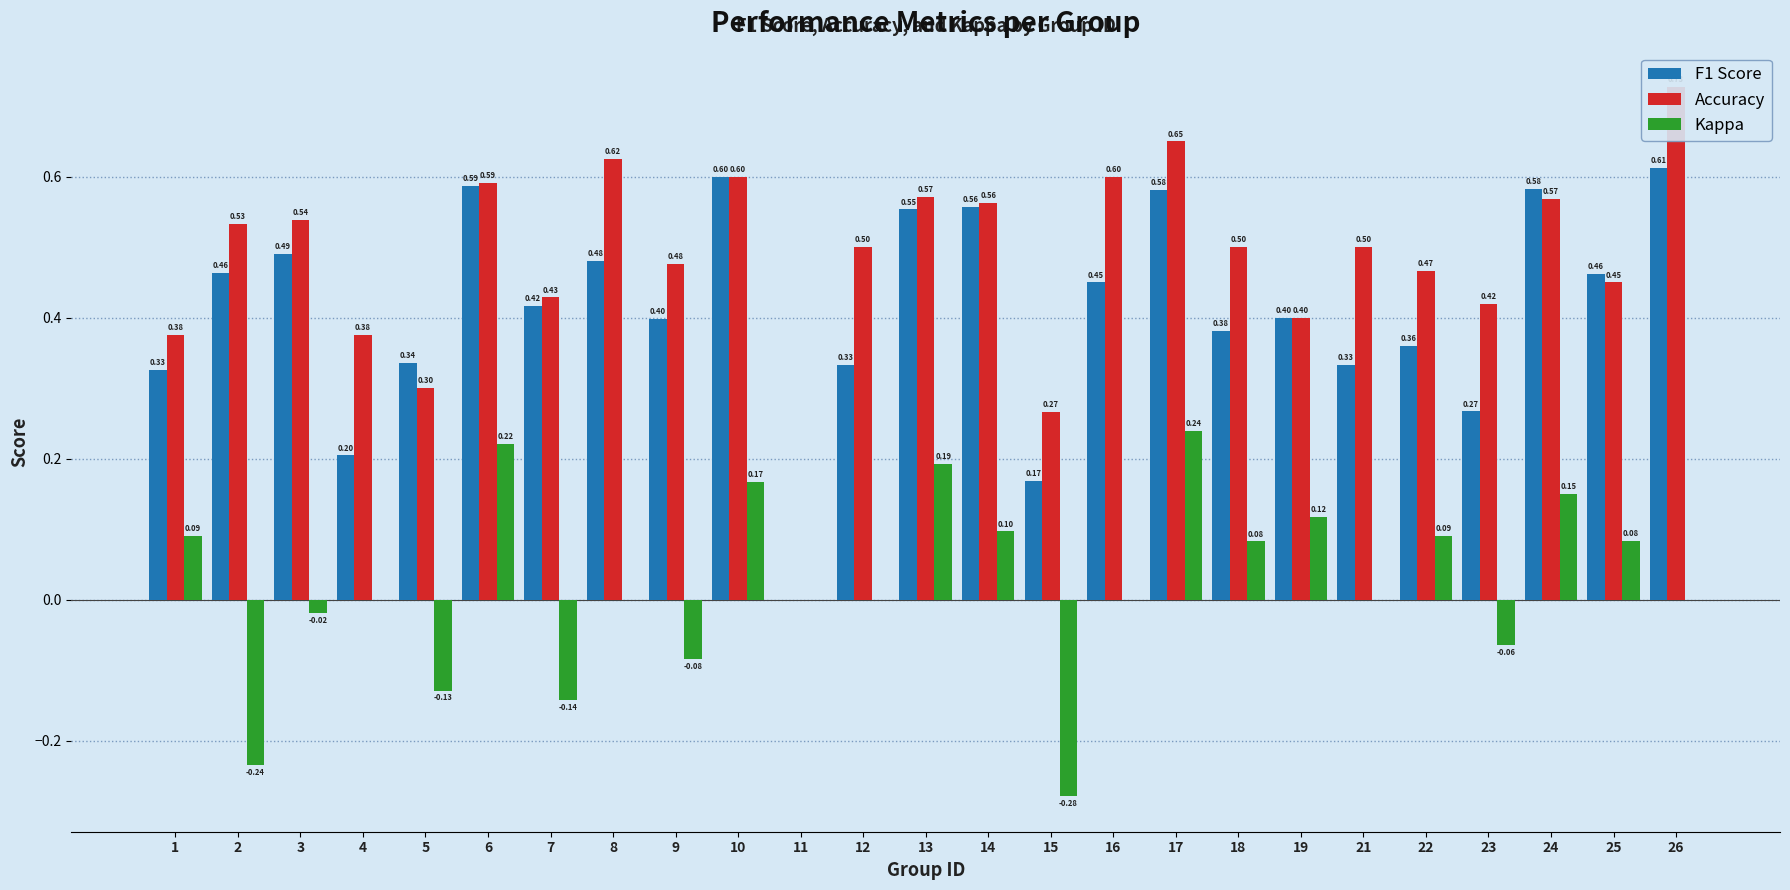

Which category has the highest value in the Kappa series?

17